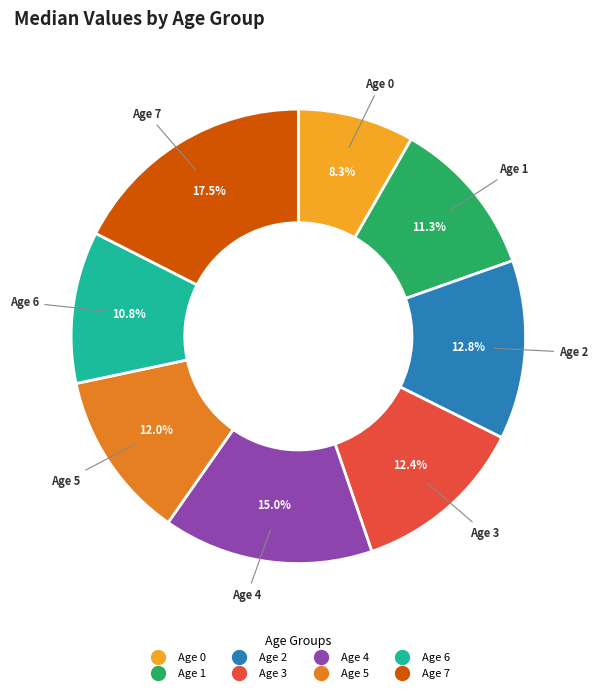

How many slices are in this pie chart?

8